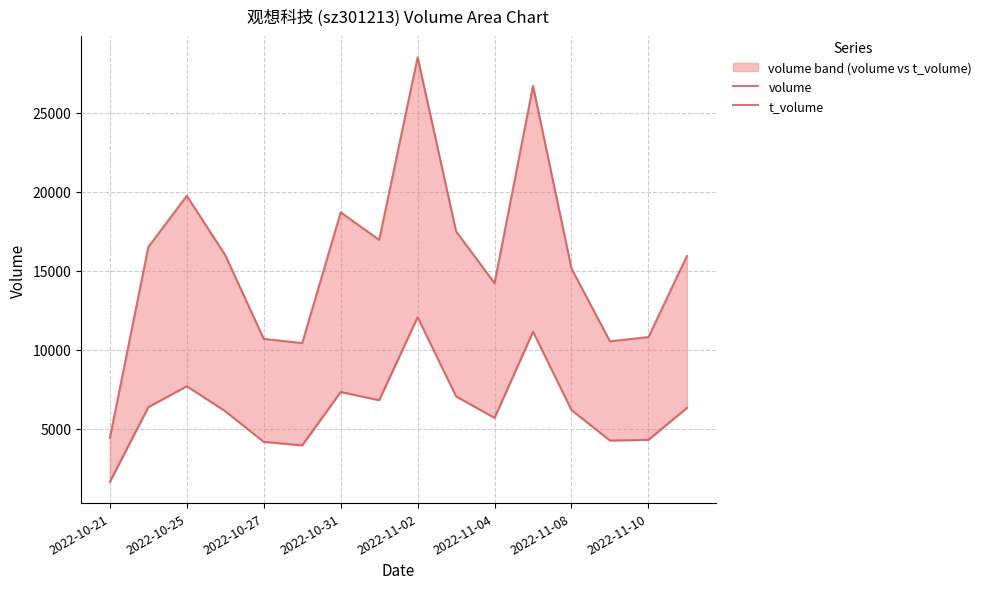

Which series has the largest total across all categories?

volume